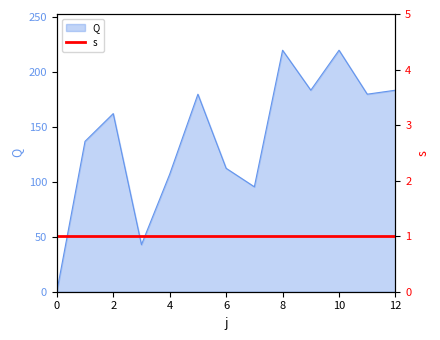

True or false: there are more than 1 points higher than both neighbors.

True